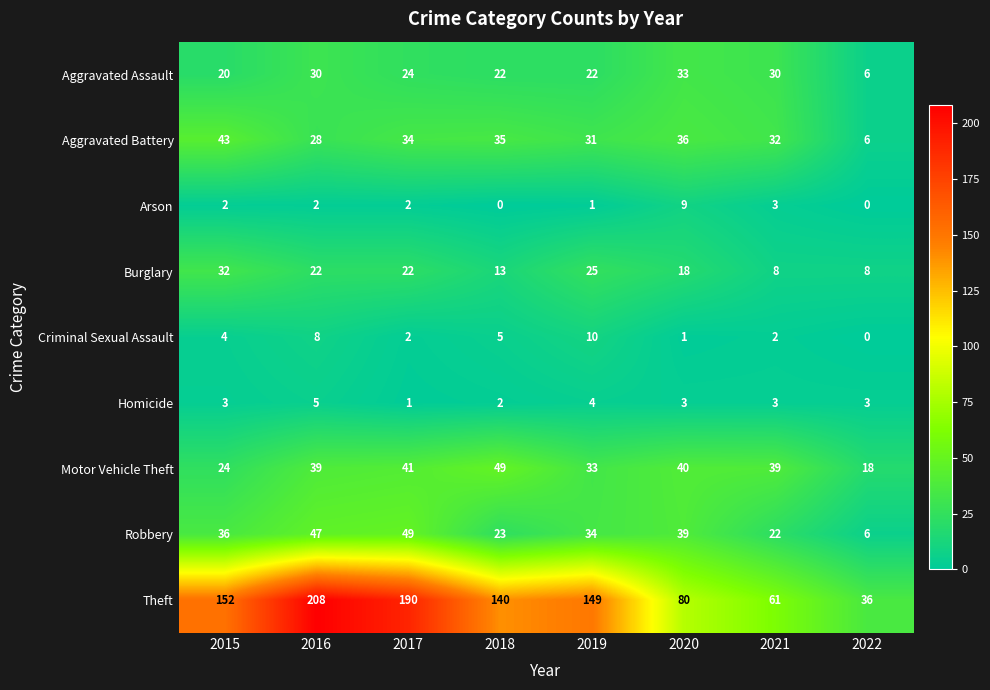

At how many categories does at least one series exceed 96?

5